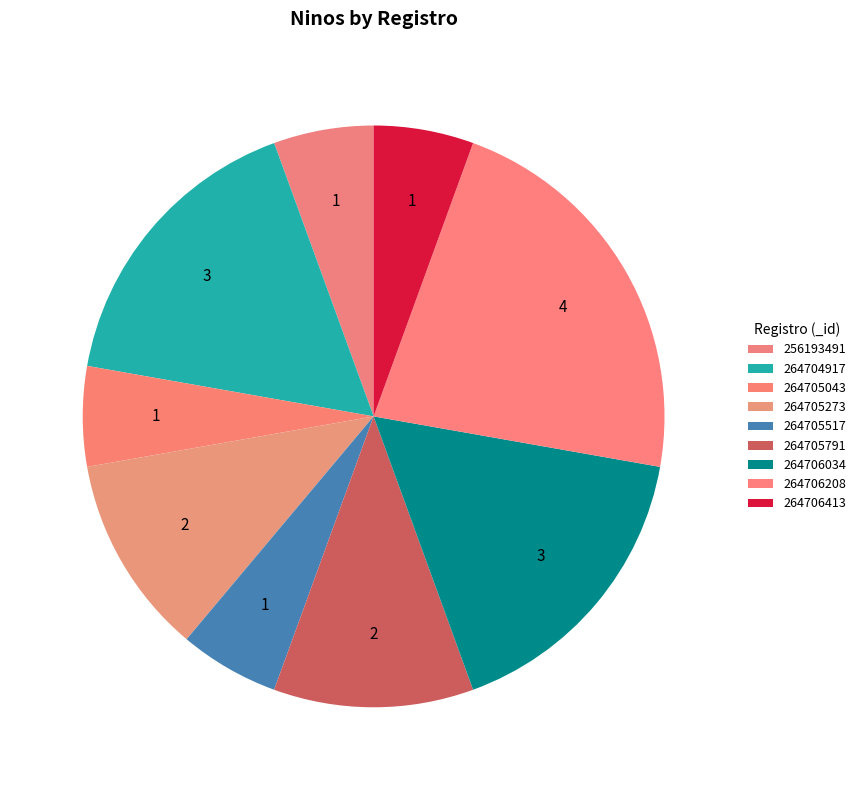

The 264706413 slice represents 19% of the pie. True or false?

False